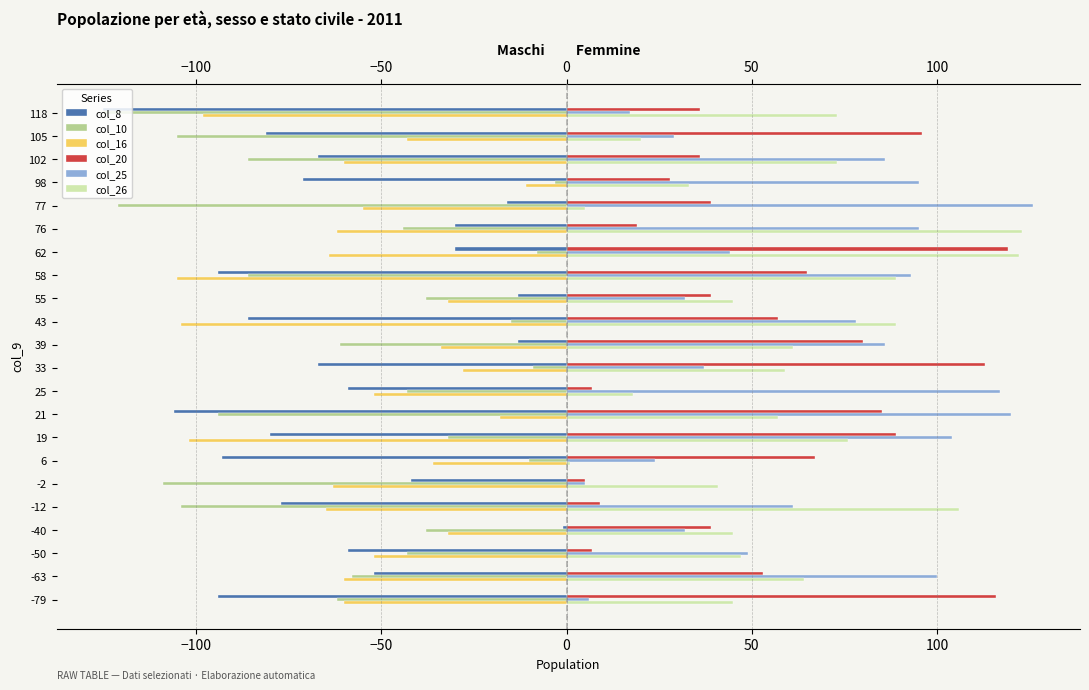

What is the difference between the maximum and minimum values in the col_8 series?

124